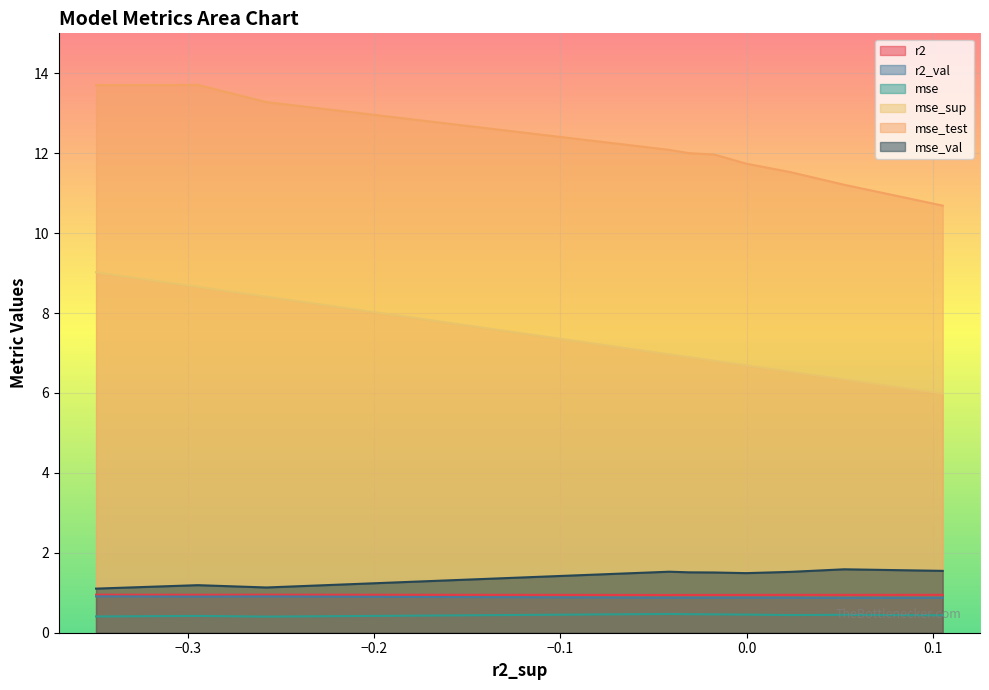

What is the average value of the mse series?

0.4